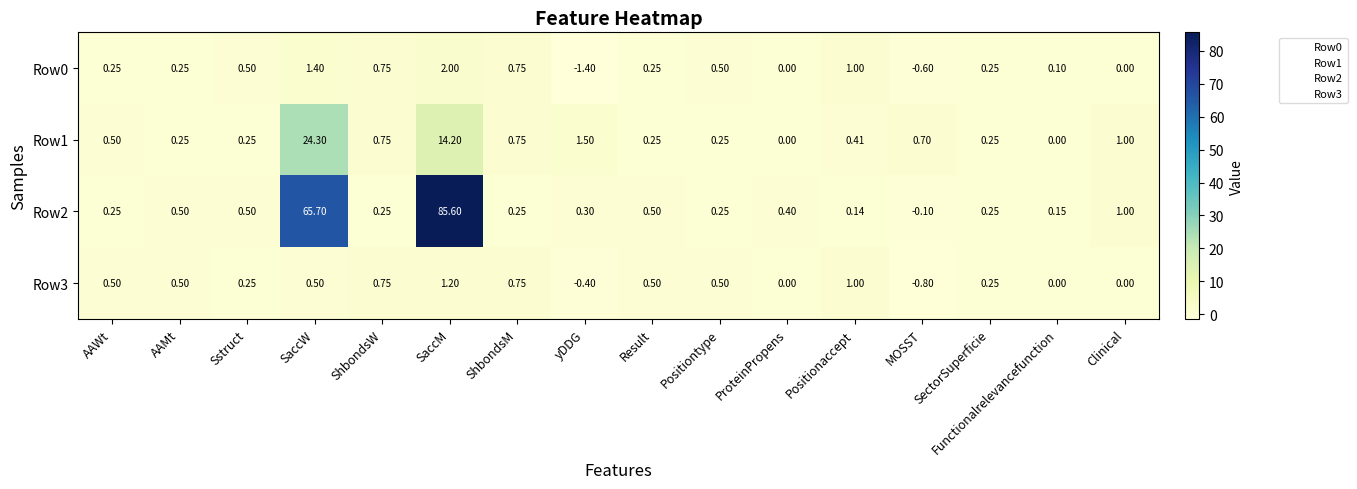

List the series in order of their peak value, highest first.

Row2, Row1, Row0, Row3